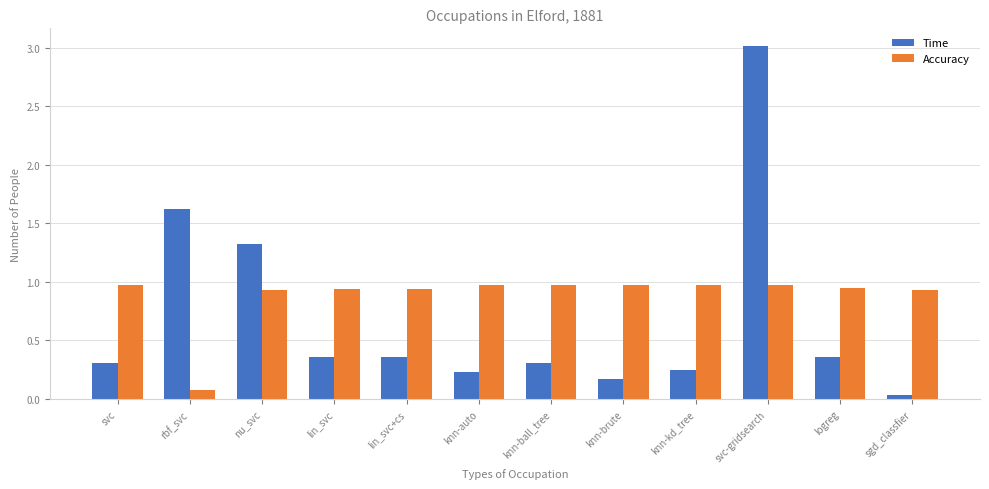

What is the difference between the highest and lowest values at svc?

0.7